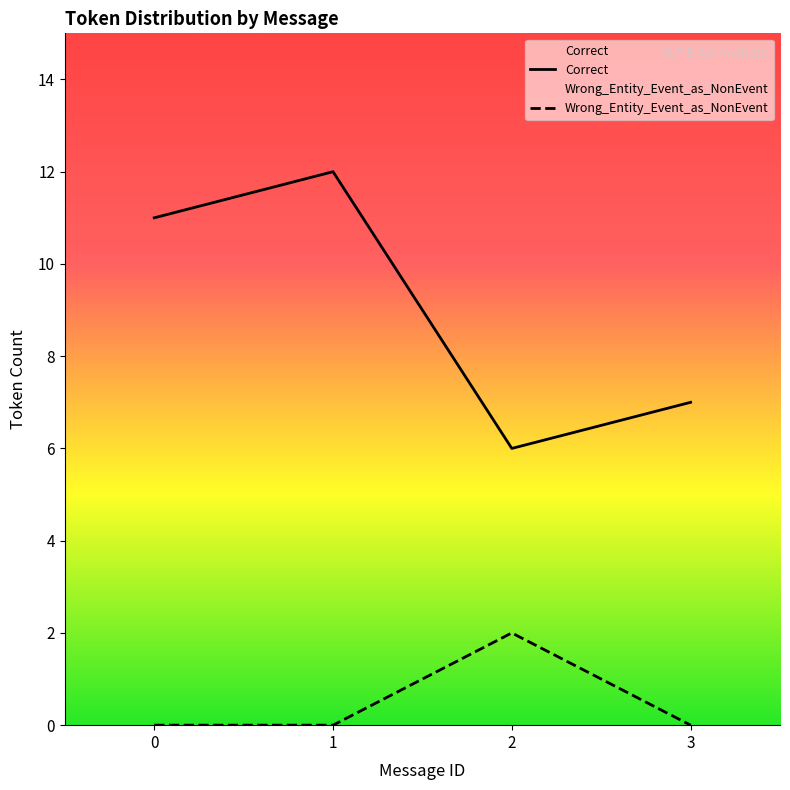

At how many categories does at least one series exceed 6?

3